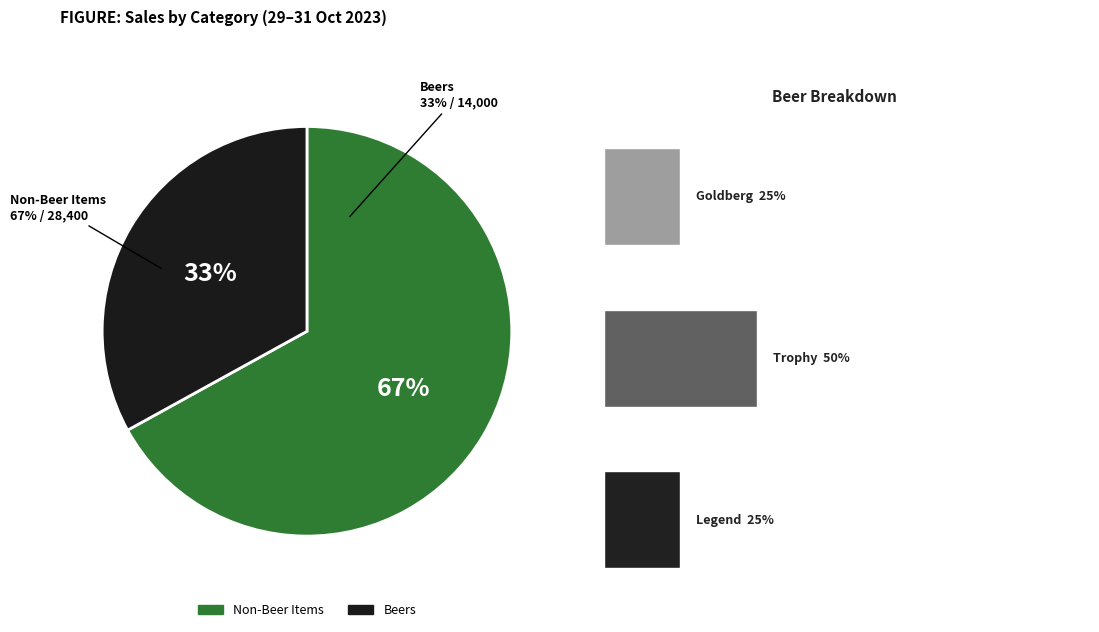

The Goldberg slice represents 8% of the pie. True or false?

True